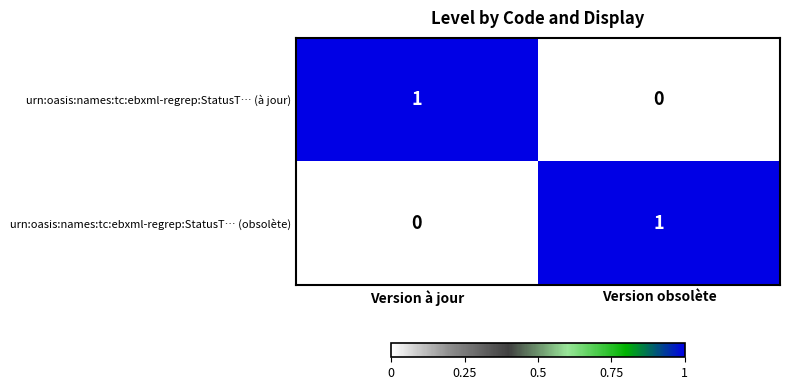

At Version obsolète, list the series in order from smallest to largest.

urn:oasis:names:tc:ebxml-regrep:StatusT… (à jour), urn:oasis:names:tc:ebxml-regrep:StatusT… (obsolète)